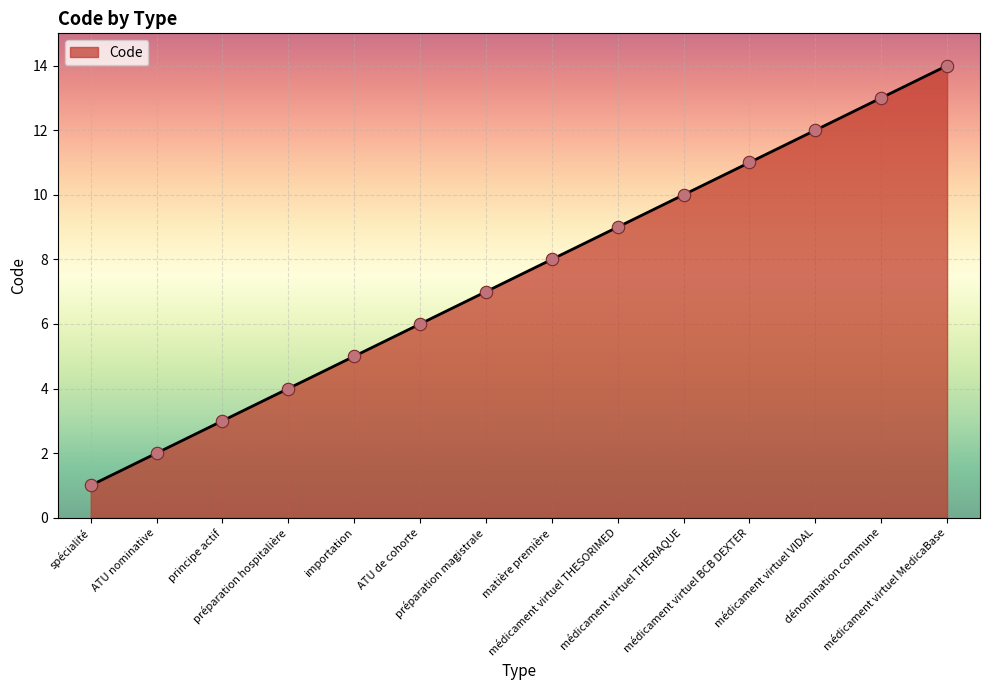

What is the change in value from spécialité to ATU de cohorte?

+5